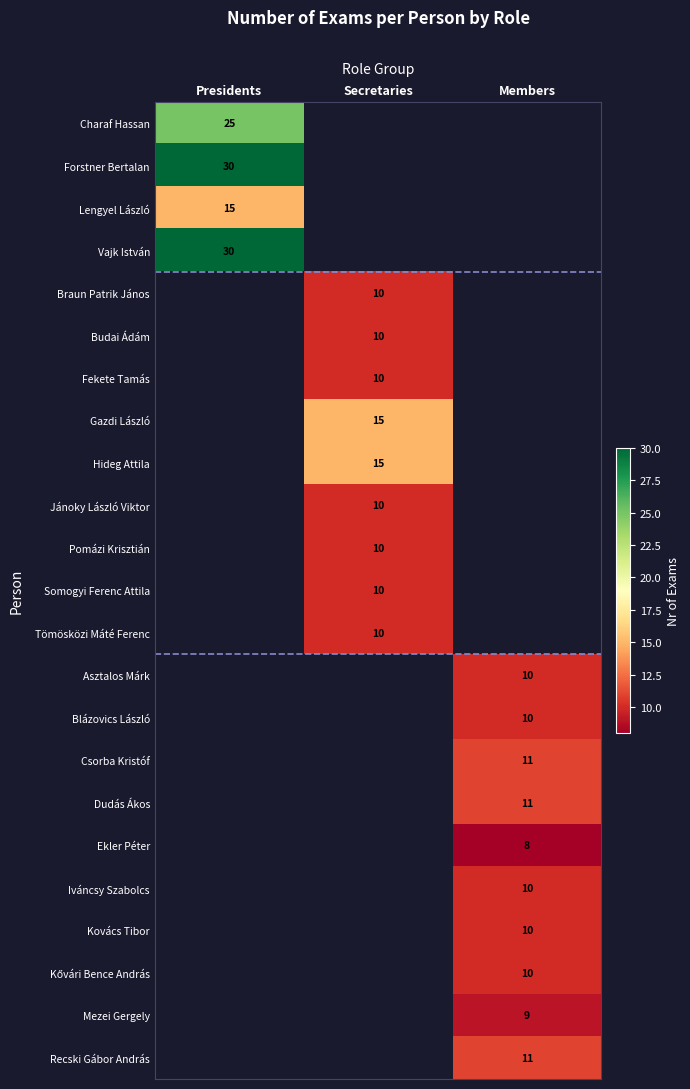

Is it true that Csorba Kristóf equals 18 at Members?

False